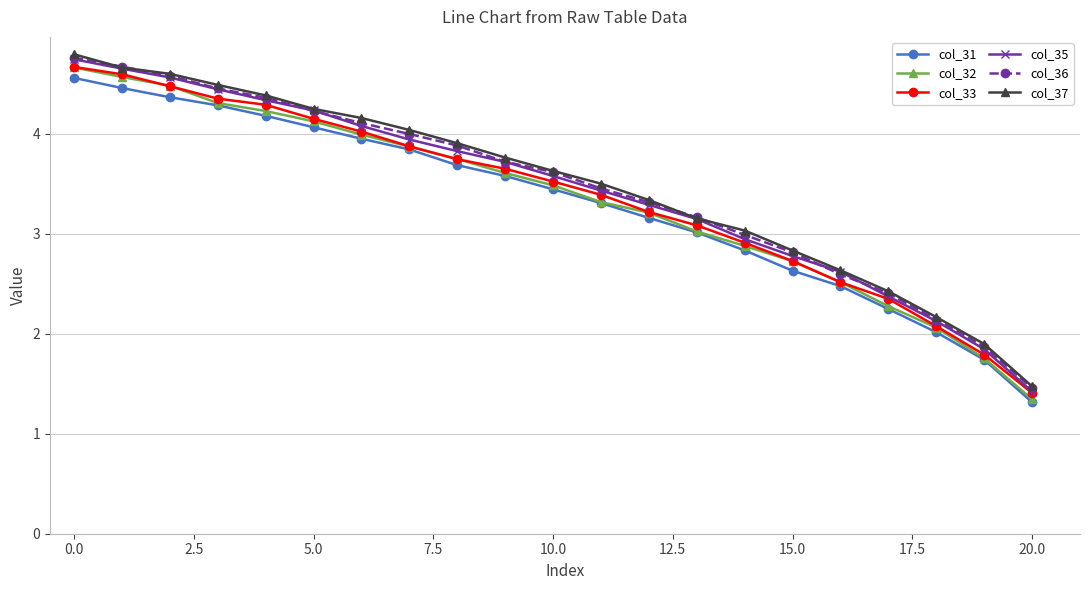

How many values in the col_33 series are below 3?

7